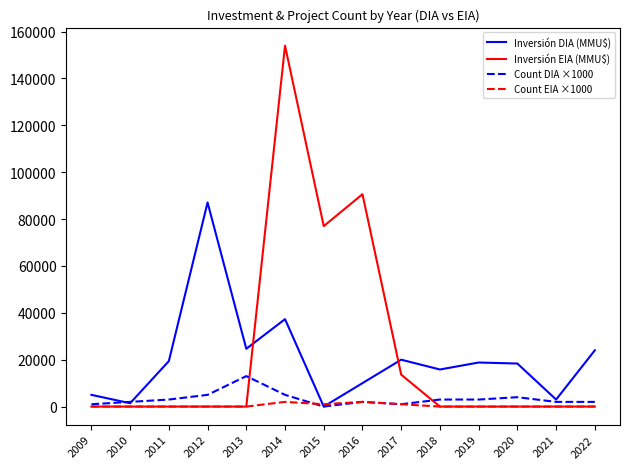

Which series has the largest range (max minus min)?

Inversión EIA (MMU$)